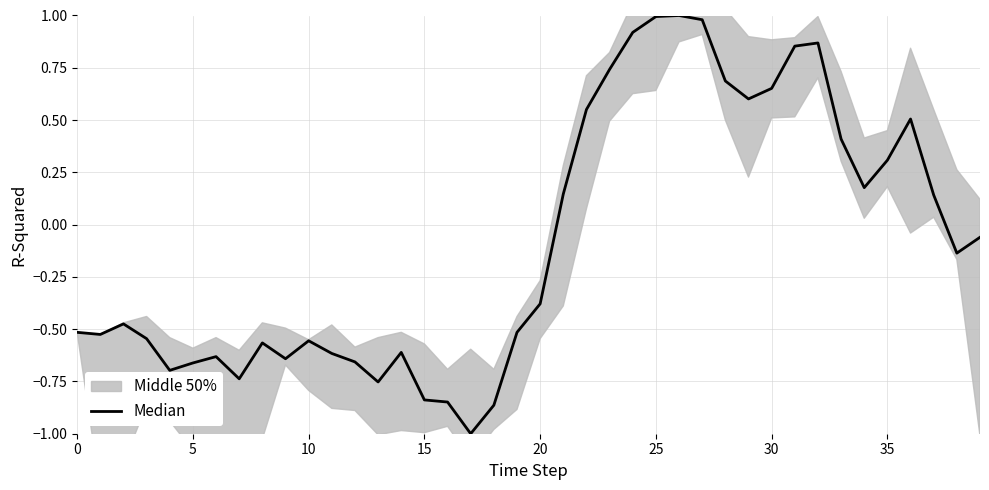

How many values are below zero?

23